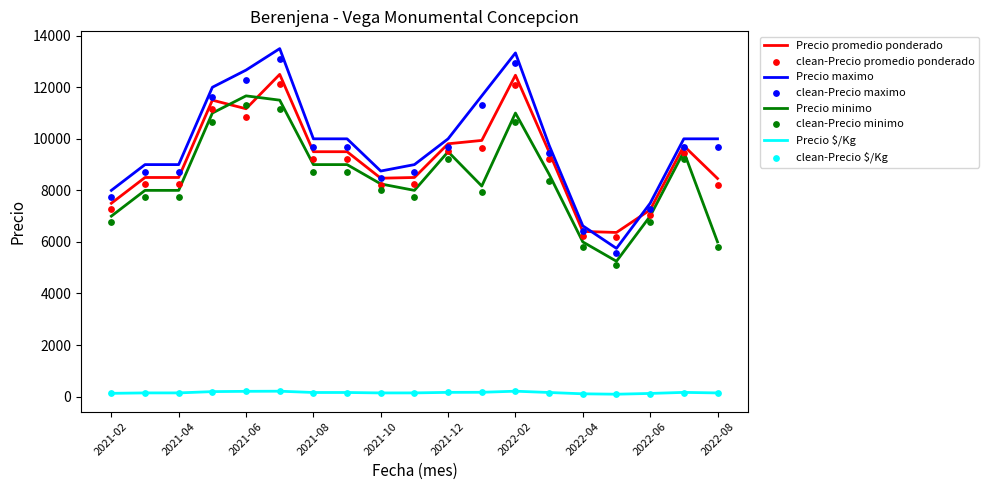

At which category is the sum across all series the highest?

2021-07